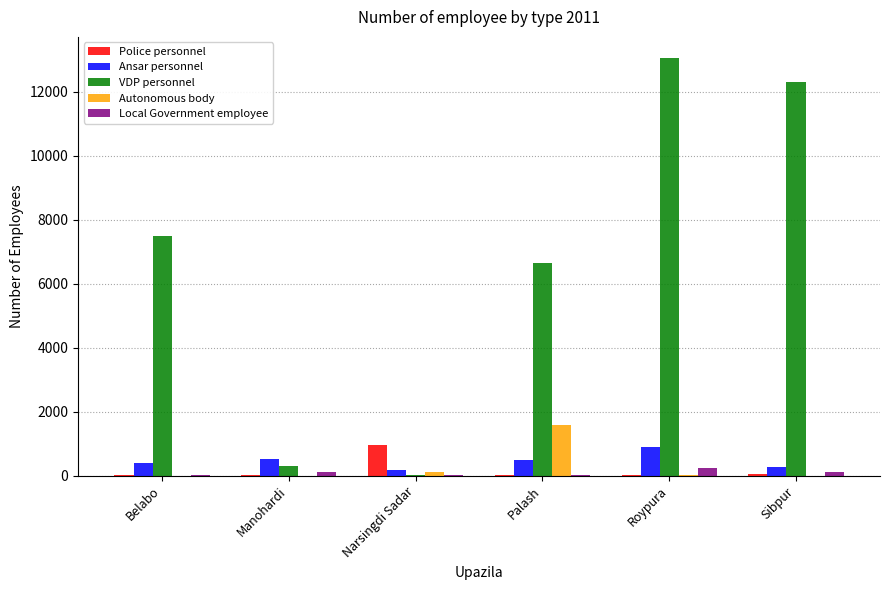

The Ansar personnel series shows 900 at Roypura. True or false?

True